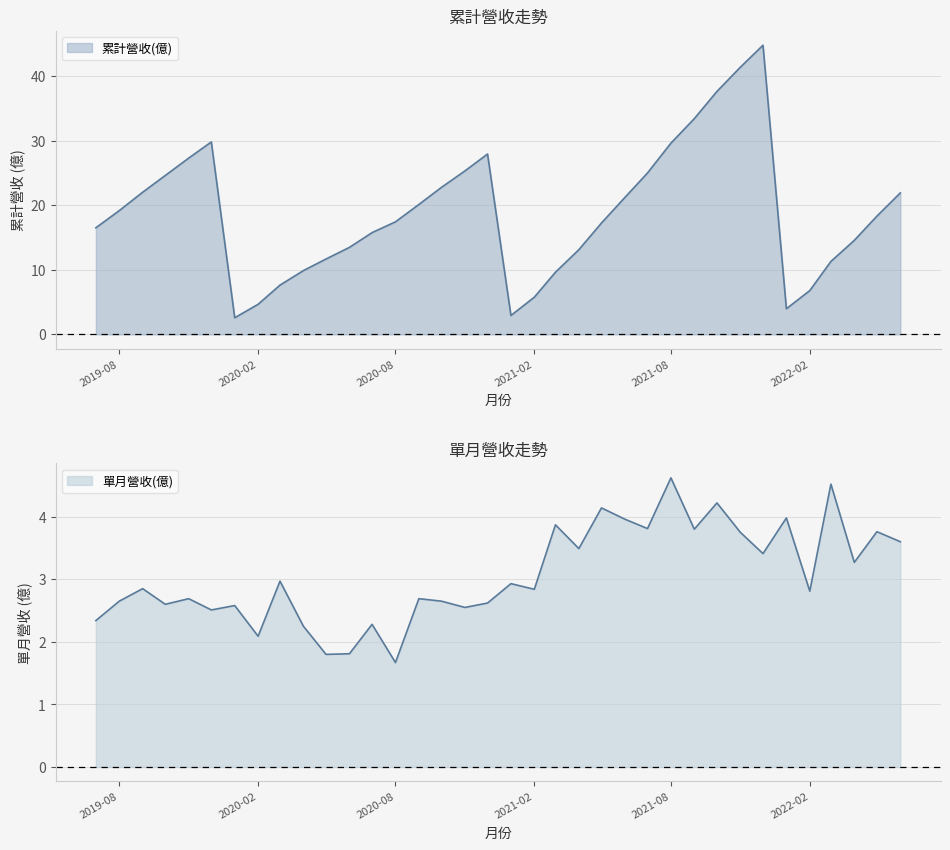

Reading right to left, extract all data points from this chart.

累計營收(億): 21.9	18.3	14.6	11.3	6.8	4.0	44.8	41.4	37.7	33.5	29.6	25.0	21.2	17.3	13.1	9.6	5.8	2.9	28.0	25.3	22.8	20.1	17.4	15.8	13.5	11.7	9.9	7.6	4.7	2.6	29.8	27.3	24.6	22.0	19.2	16.5
單月營收(億): 3.6	3.8	3.3	4.5	2.8	4.0	3.4	3.8	4.2	3.8	4.6	3.8	4.0	4.1	3.5	3.9	2.8	2.9	2.6	2.5	2.6	2.7	1.7	2.3	1.8	1.8	2.2	3.0	2.1	2.6	2.5	2.7	2.6	2.9	2.6	2.3